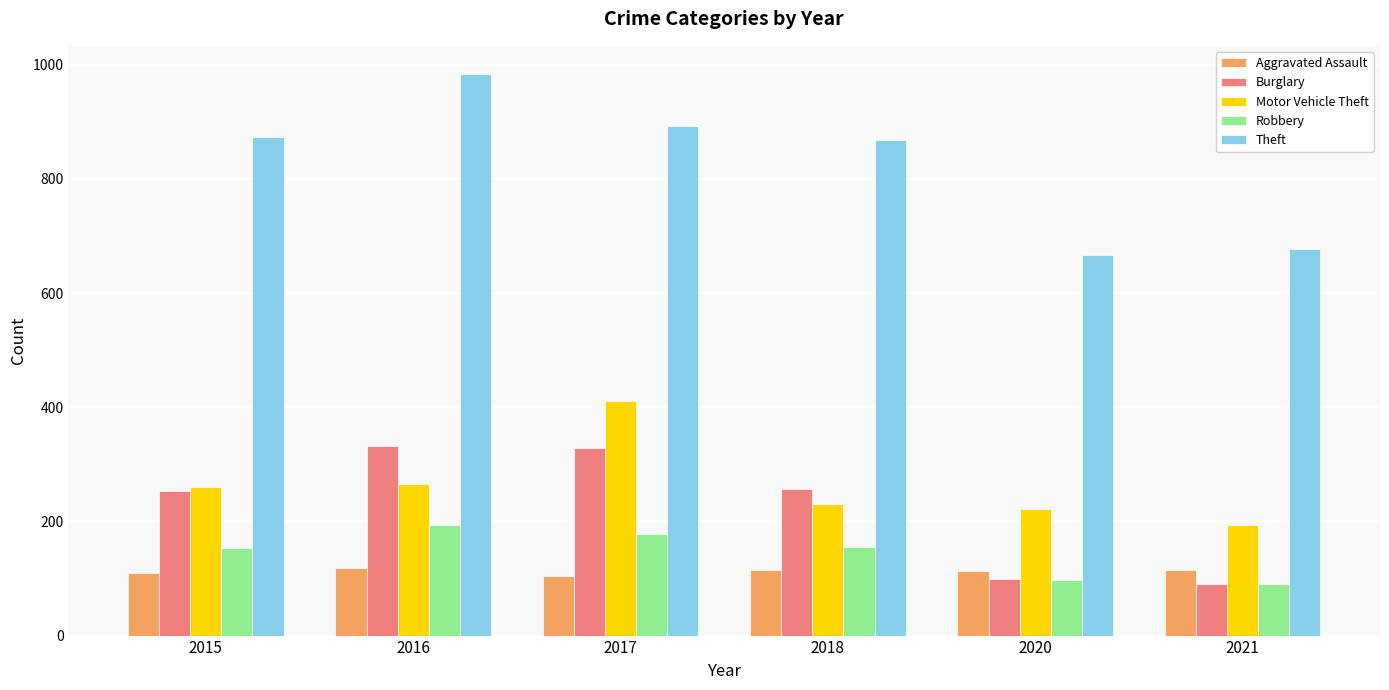

What is the difference between the maximum and second lowest values in the Robbery series?

97